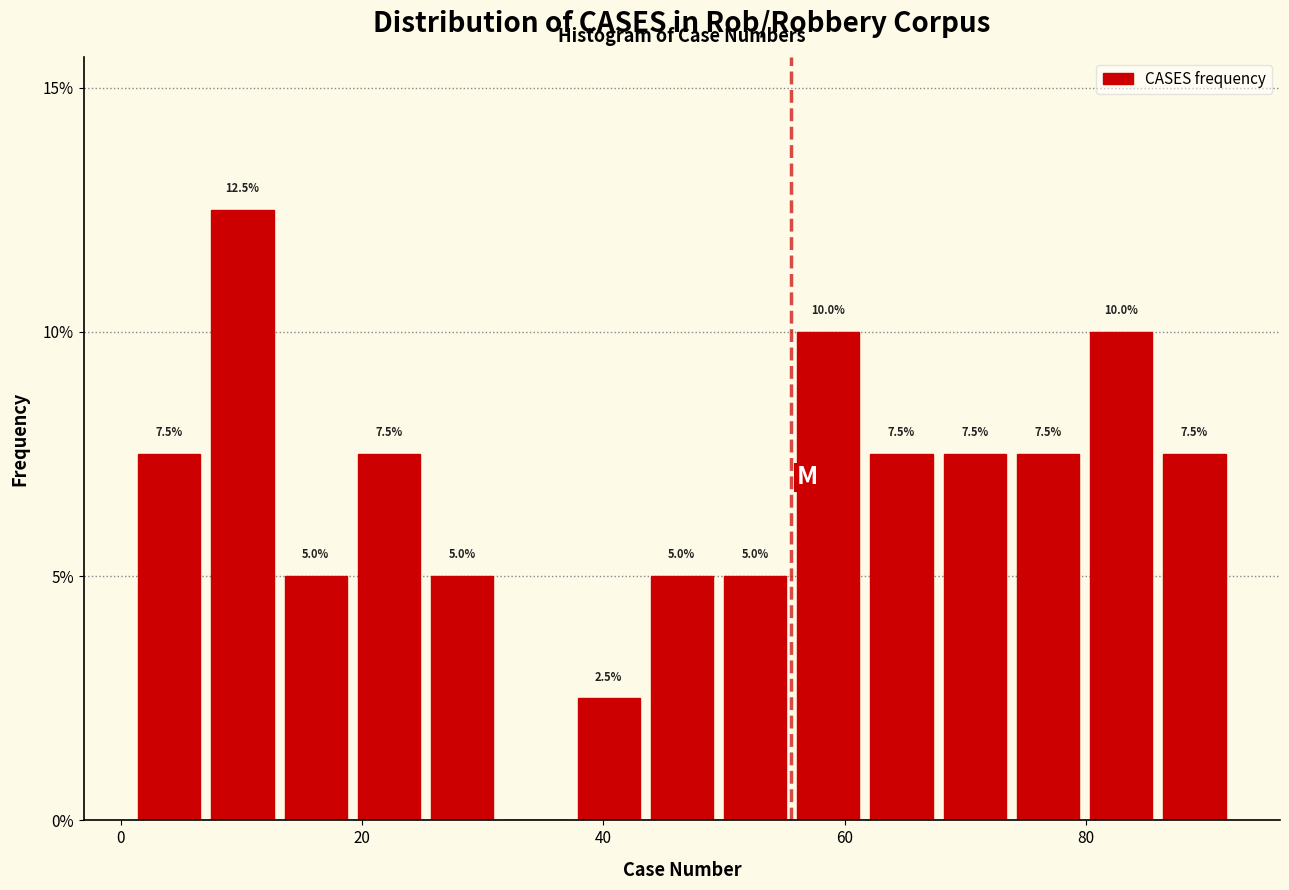

Read against the x-axis, roughly where is the centre of the tallest bar?

10